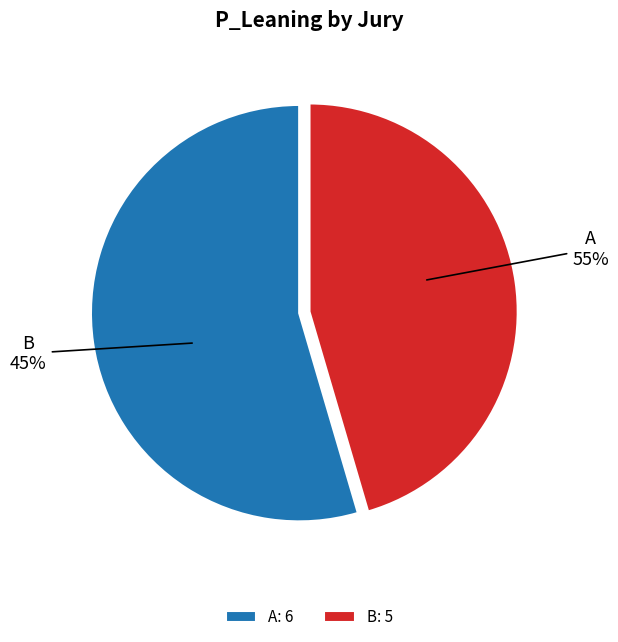

What is the change in value from A to B?

-1